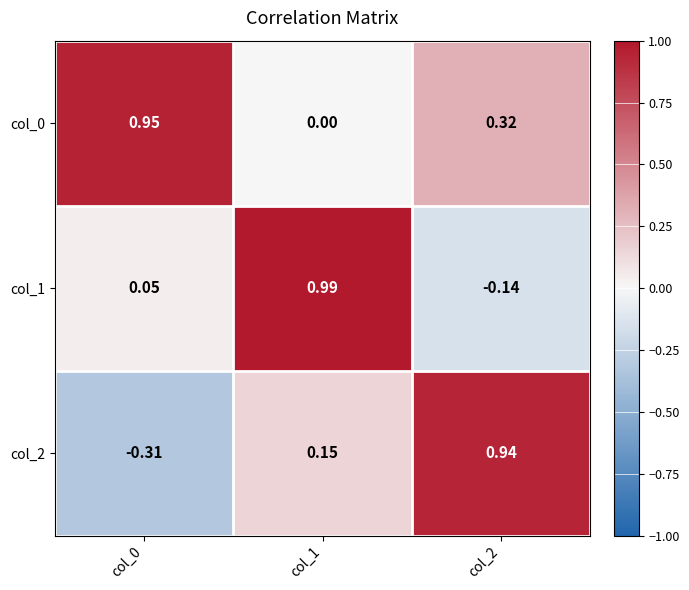

How many data points does each series have?

3